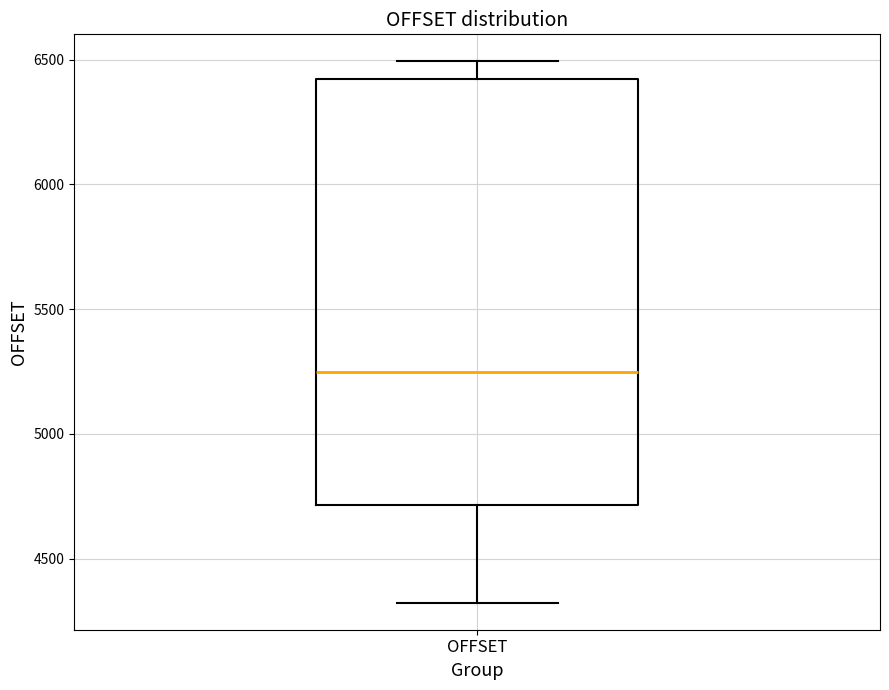

Transcribe this box plot: give where the median line is, the range the box spans, and where the two whiskers end, as read against the y-axis. The values are not printed on the chart, so give them approximately, as read against the axis.

median 5250, box 4700 to 6400, whiskers 4300 to 6500